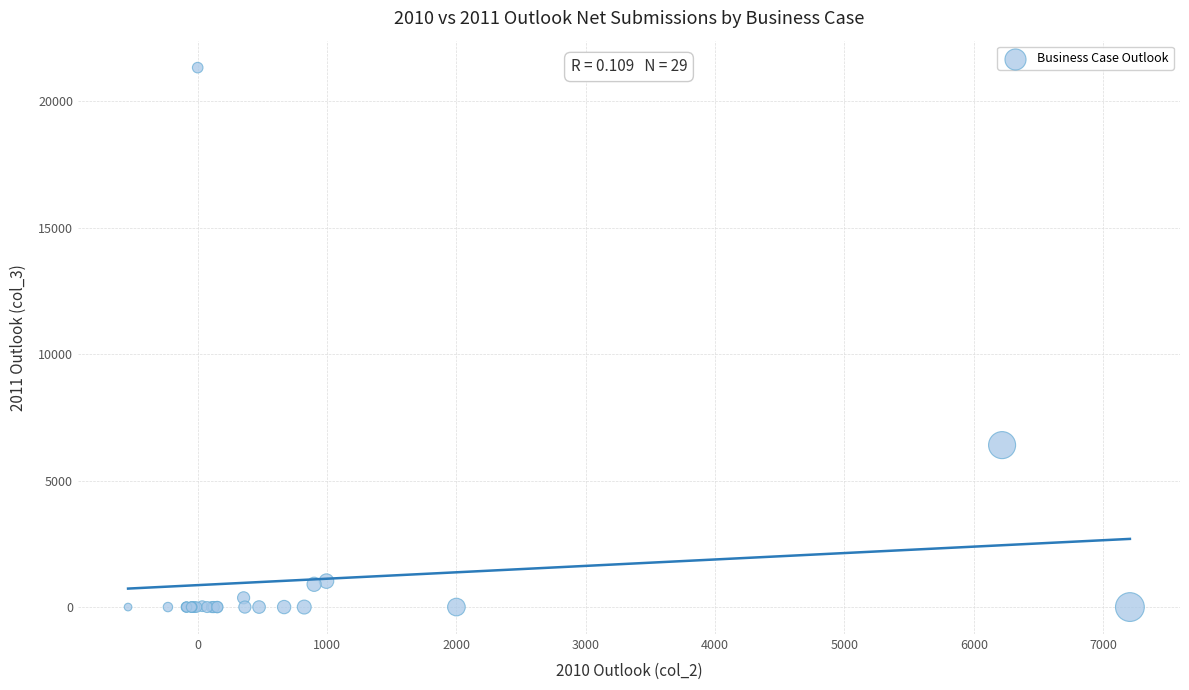

What Y value in the scatter plot is closest to 10667?

6404.7